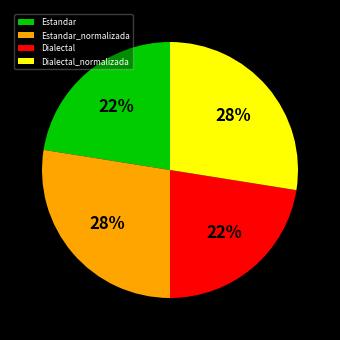

Is it true that Estandar is 22% of the pie?

True